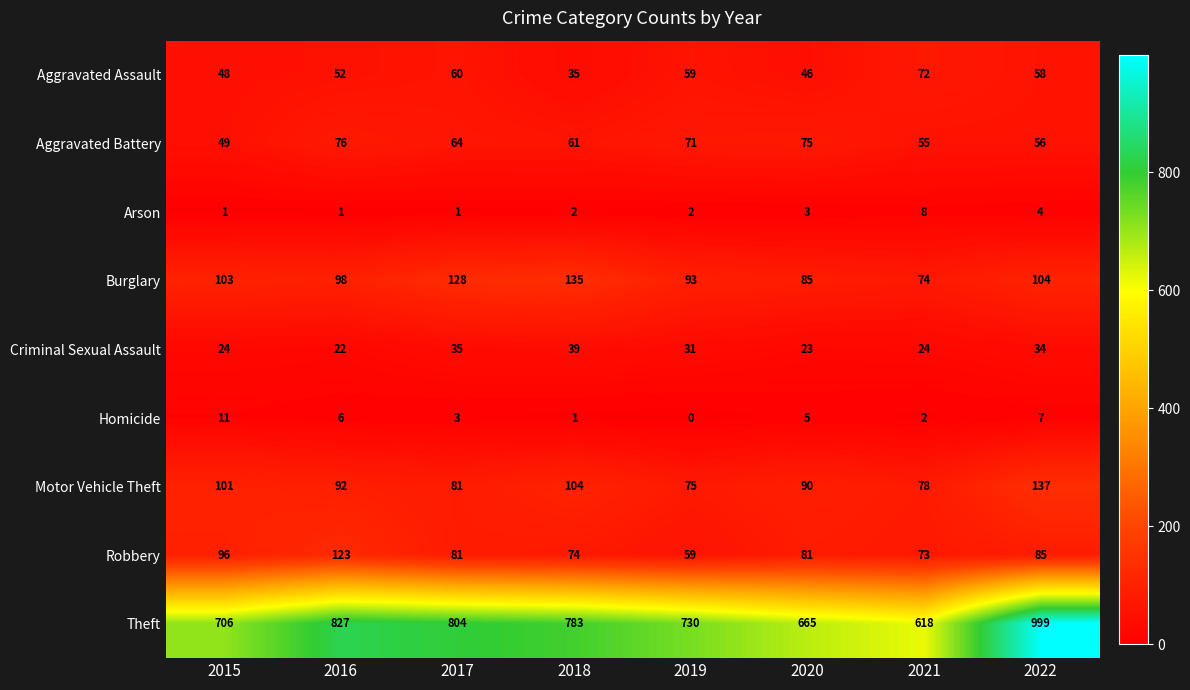

Rank the series by their maximum value, from highest to lowest.

Theft, Motor Vehicle Theft, Burglary, Robbery, Aggravated Battery, Aggravated Assault, Criminal Sexual Assault, Homicide, Arson